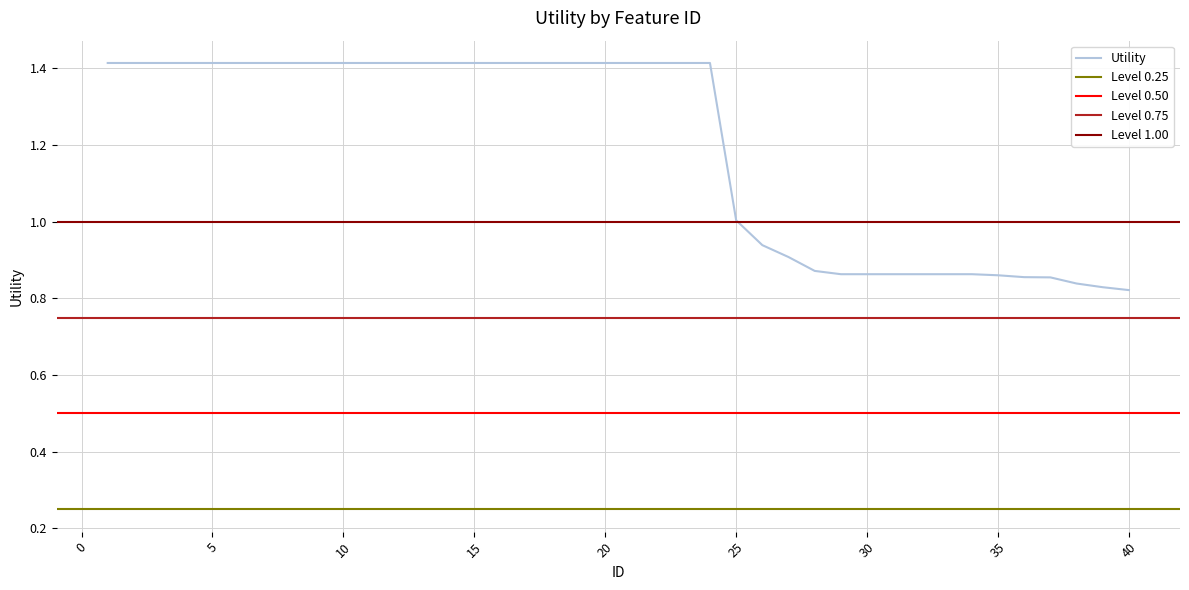

True or false: the data shows 1.3 at 33.

False